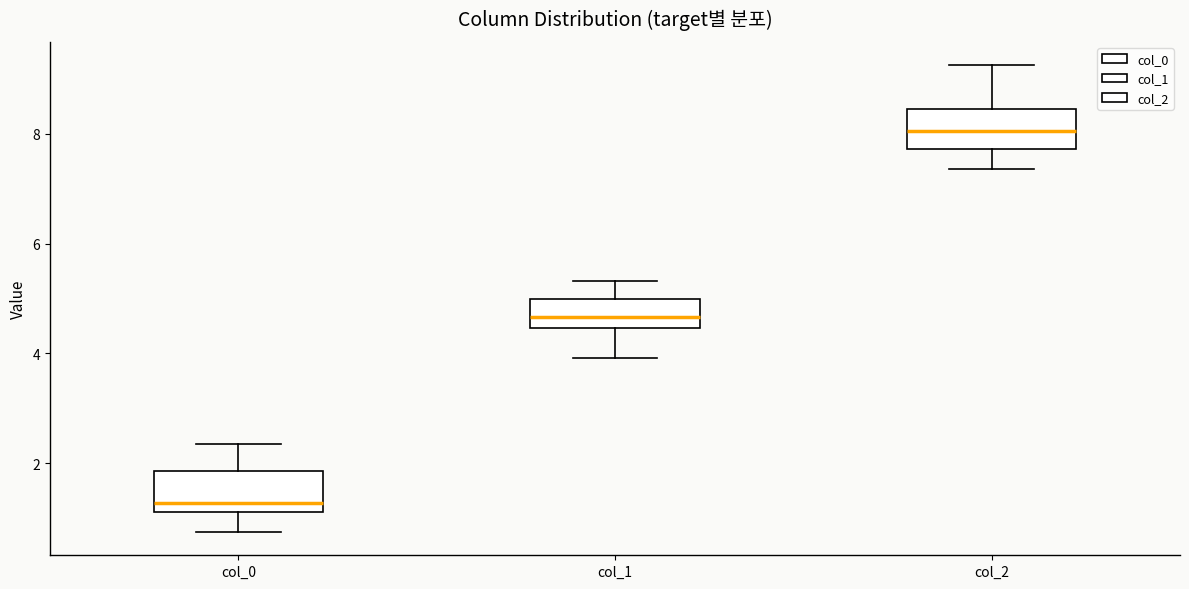

Which box's median line is the highest?

col_2